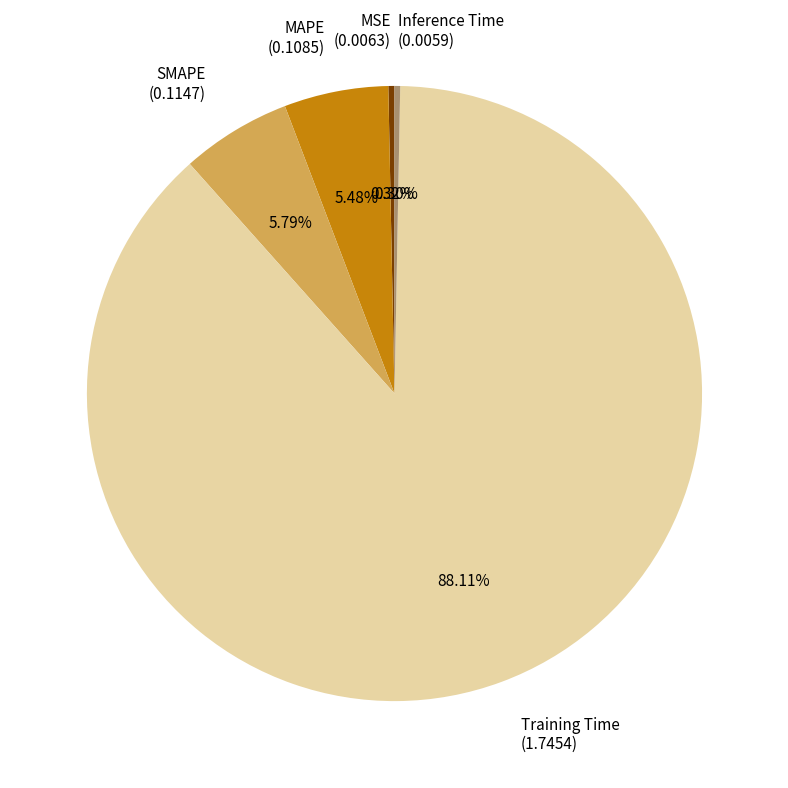

Combined, what portion of the pie is Inference Time and SMAPE?

6.1%